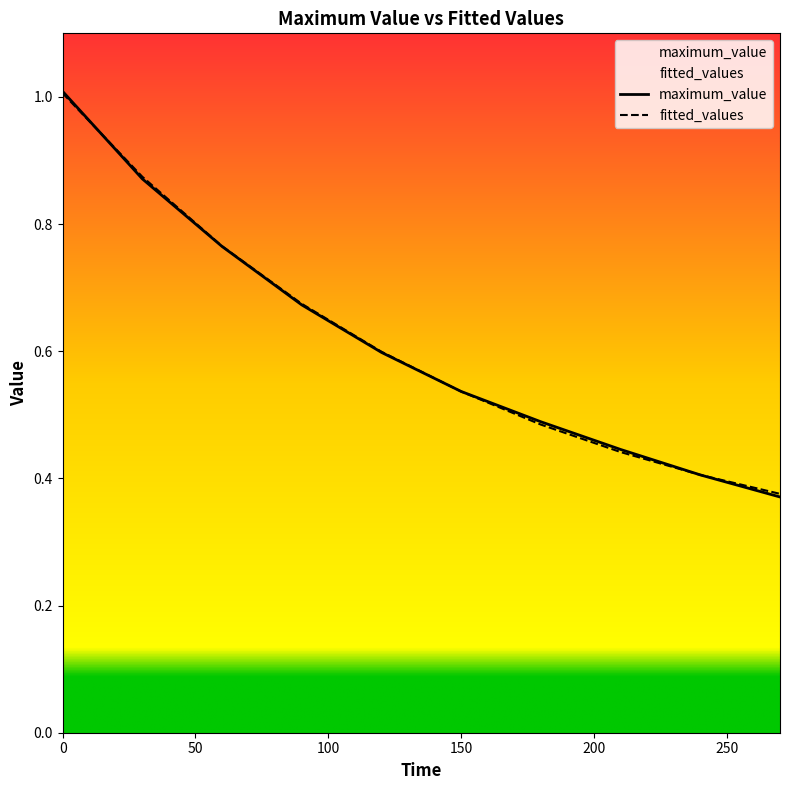

What is the value of the maximum_value point at the 2nd from the left?

0.9